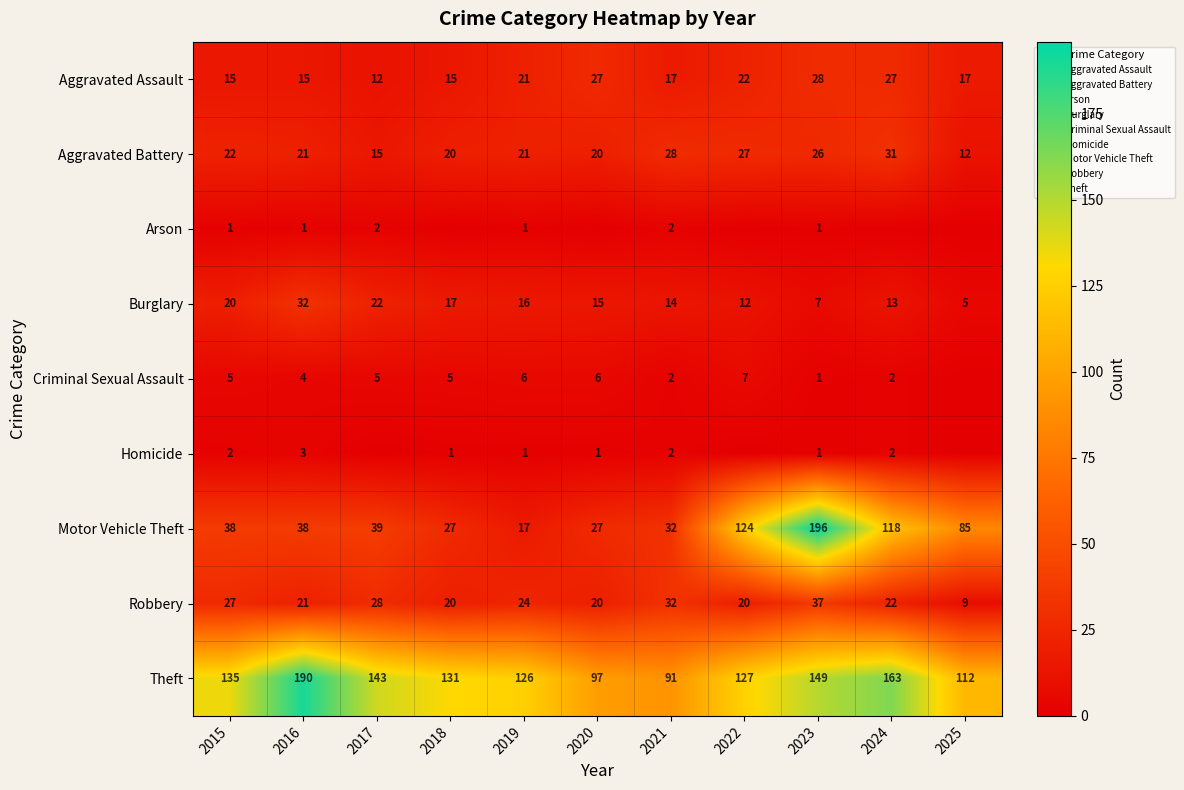

What is the sum of the Homicide values at 2024 and 2019?

3